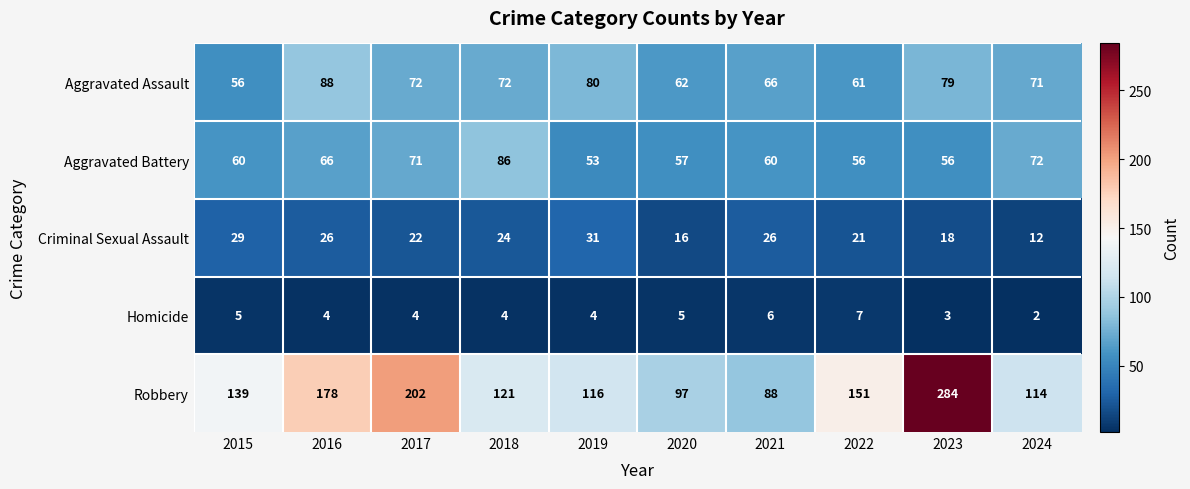

Which series changed the most between 2015 and 2024?

Robbery